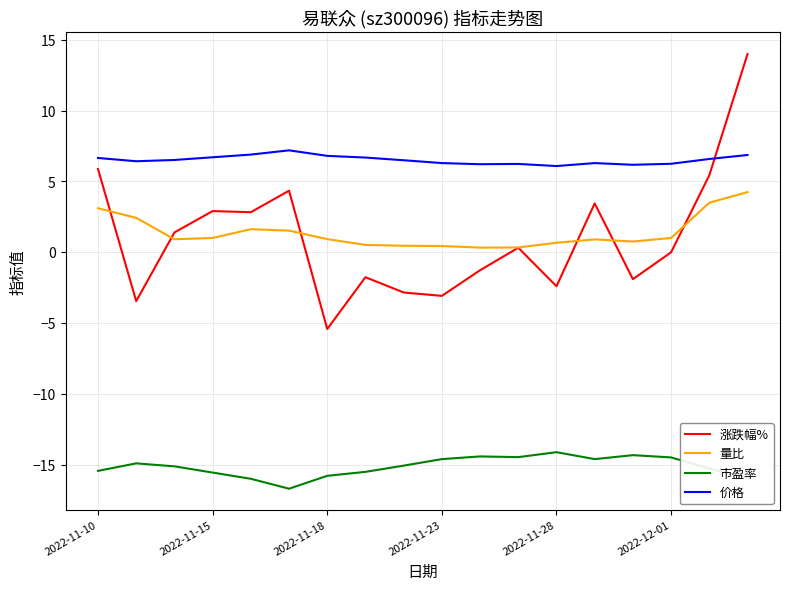

List the series in order of their peak value, lowest first.

市盈率, 量比, 价格, 涨跌幅%